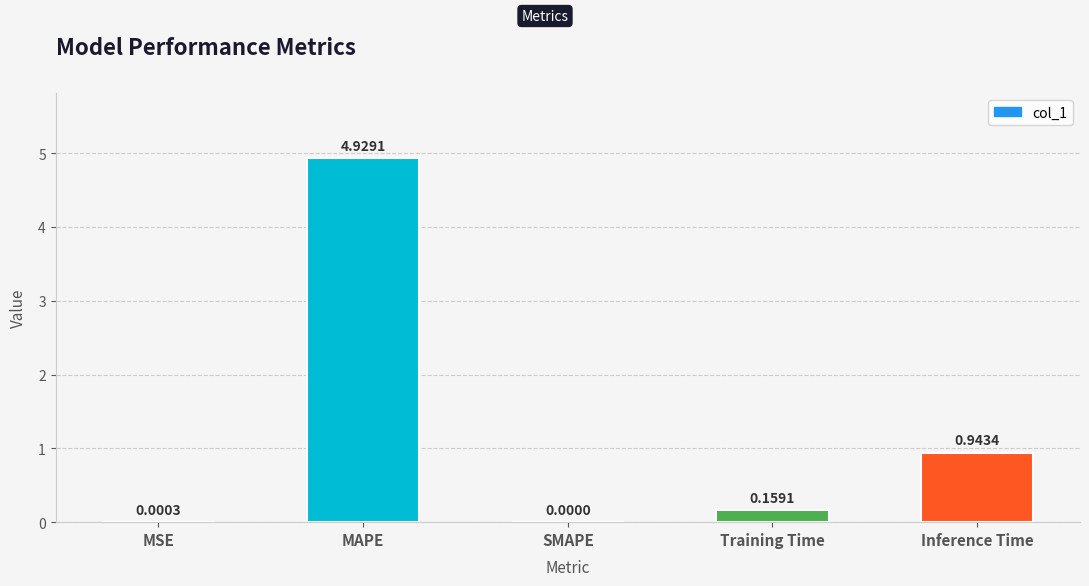

Which has a higher value, MSE or Inference Time?

Inference Time